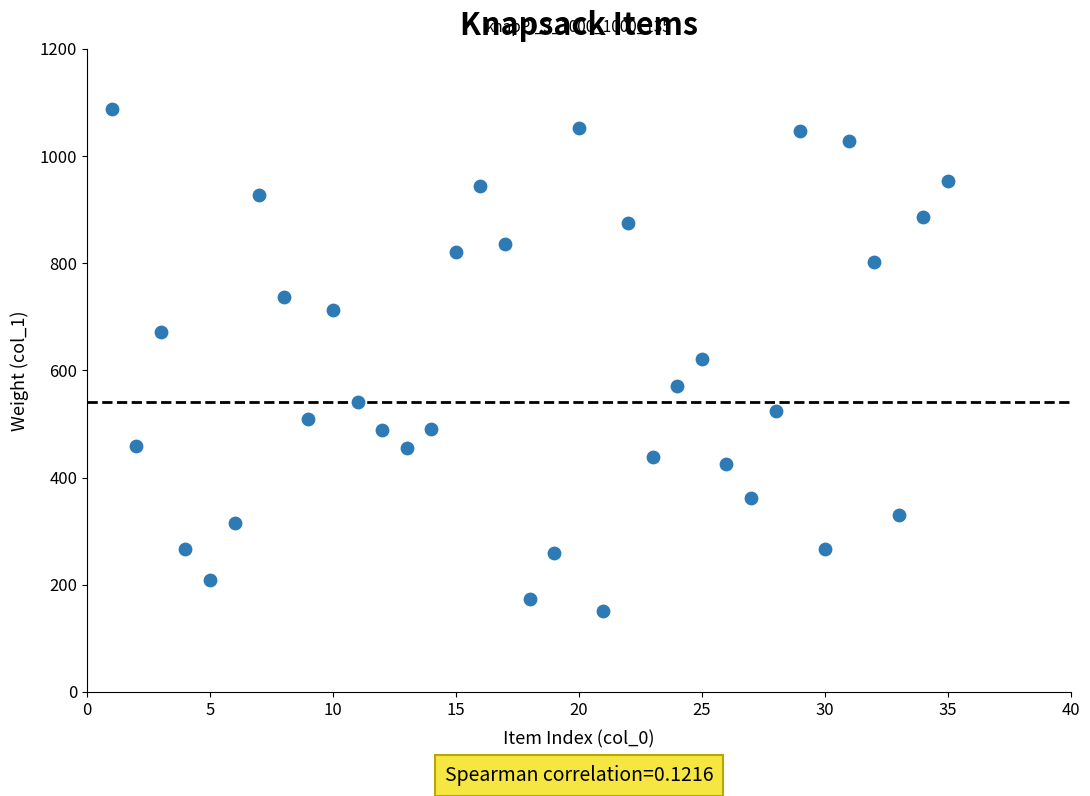

What is the range of Y values (max minus min)?

936